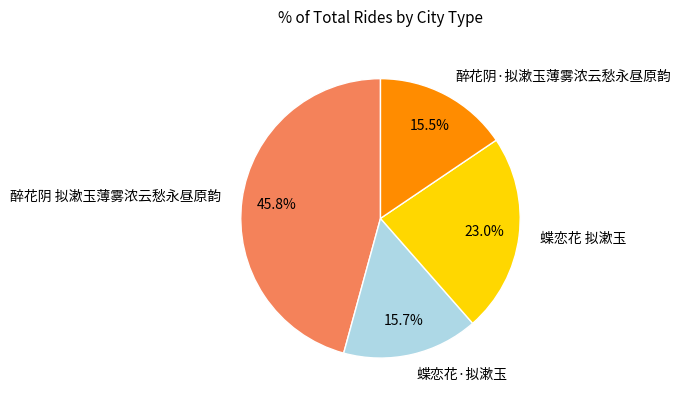

Is 醉花阴 拟漱玉薄雾浓云愁永昼原韵 the majority of the pie?

No